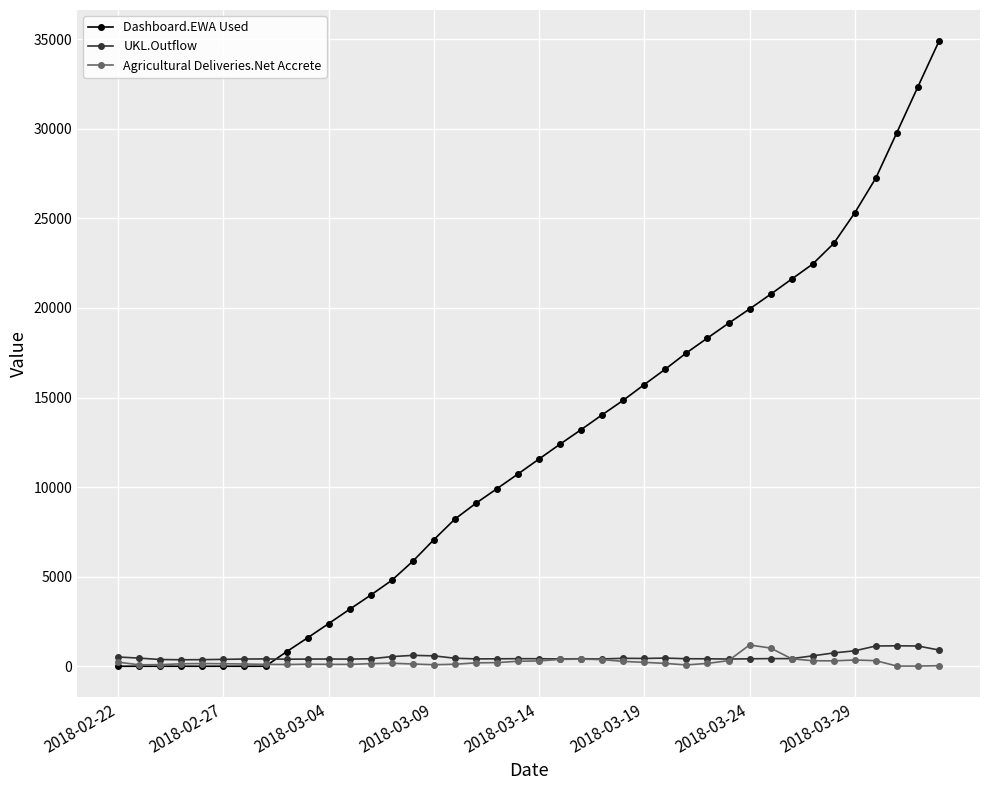

Which series has the largest total across all categories?

Dashboard.EWA Used